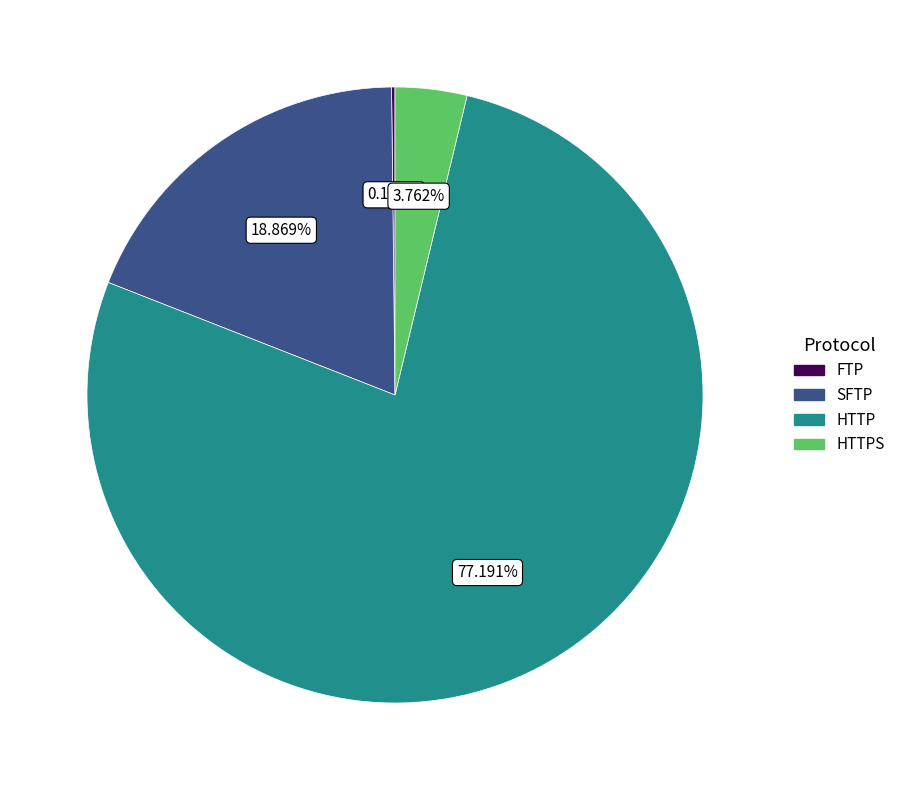

Does any single category account for the majority?

Yes